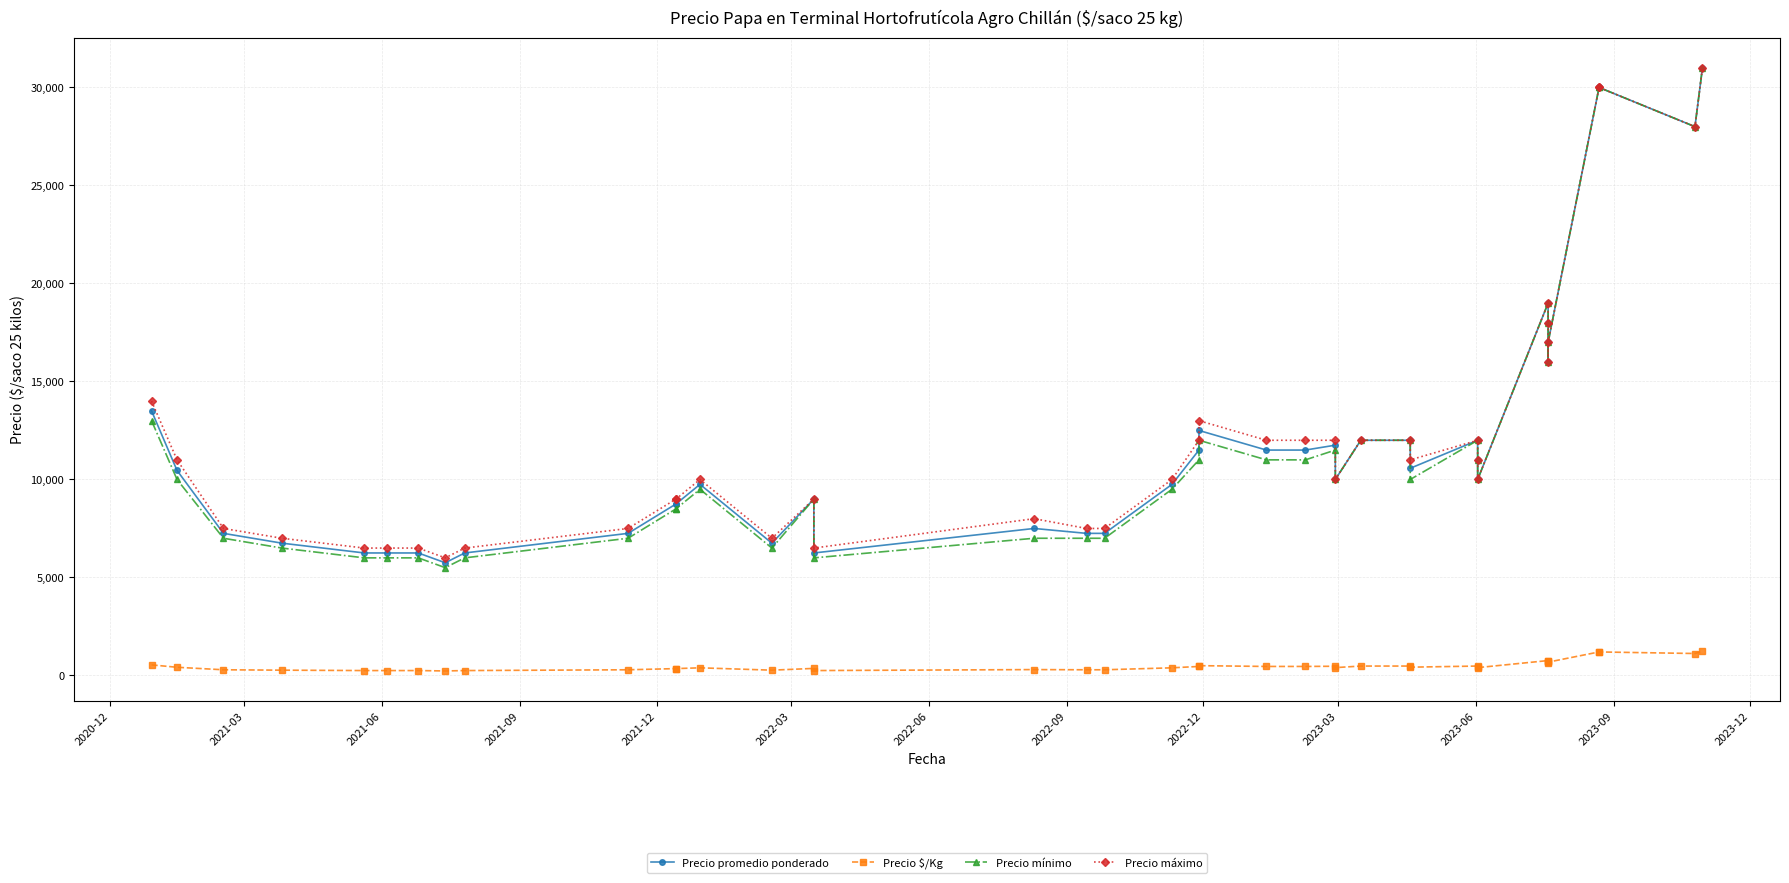

Does the chart display data point markers on the line(s)?

Yes